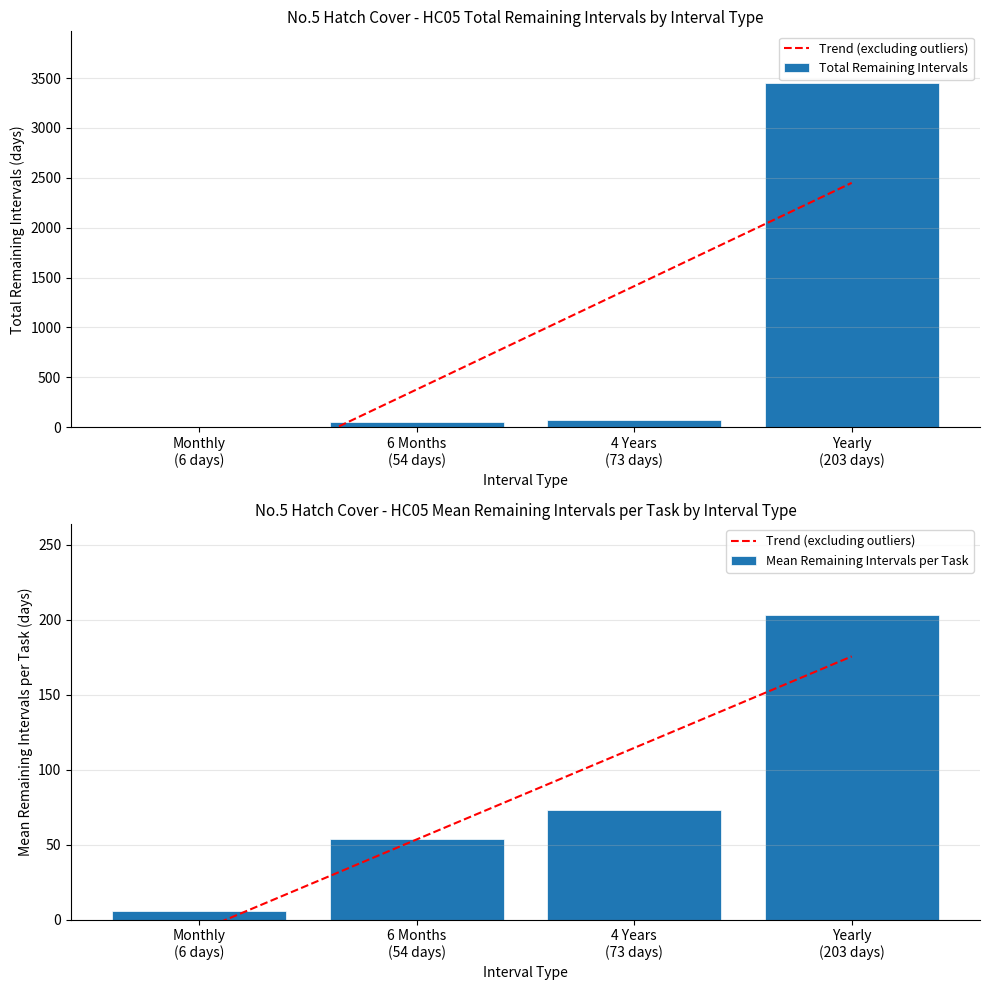

What are all the series names shown in the legend?

Trend (excluding outliers), Total Remaining Intervals, Mean Remaining Intervals per Task